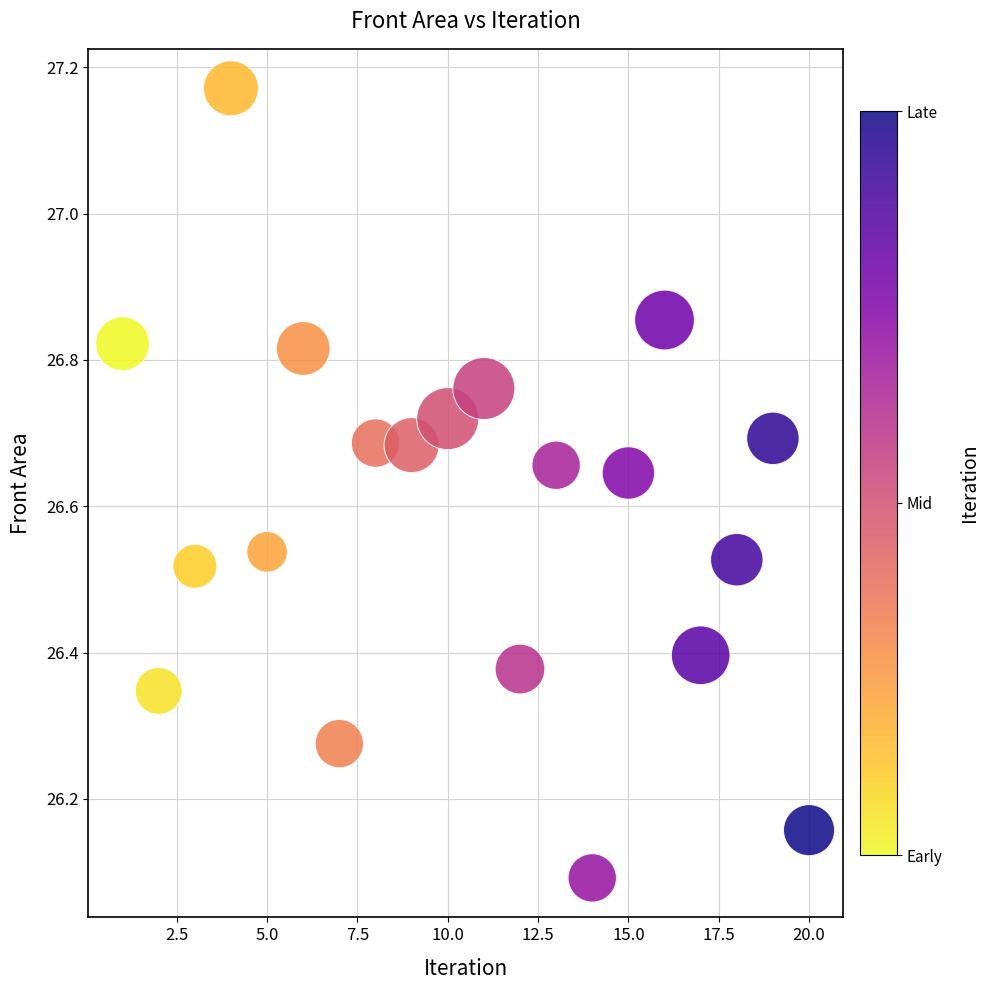

What is the range of X values (max minus min)?

19.0